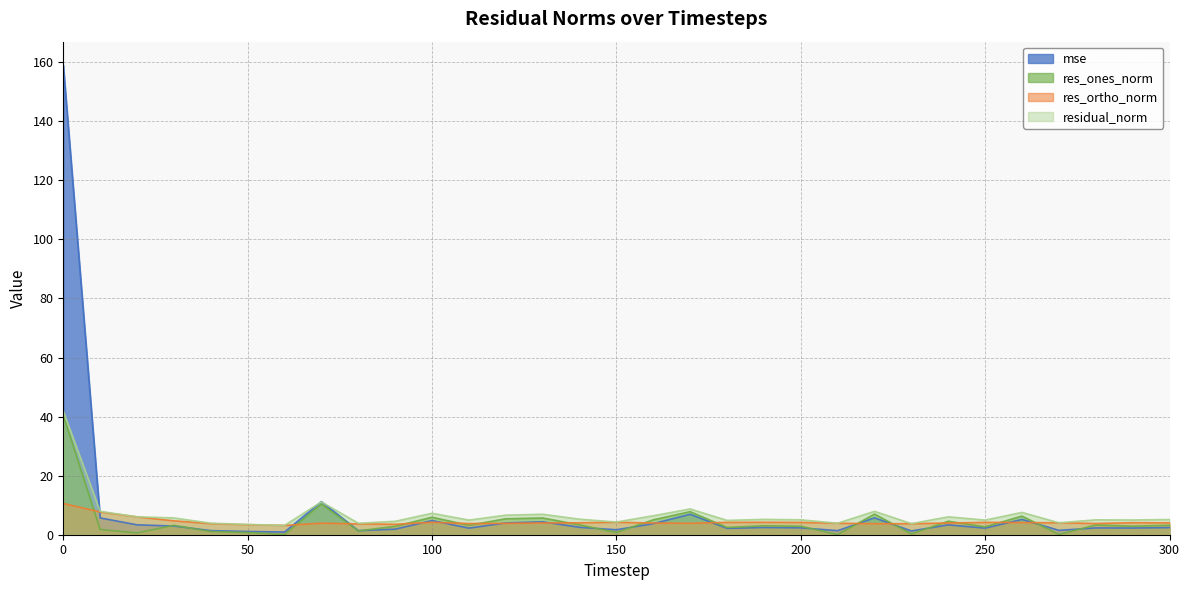

What are all the series names shown in the legend?

mse, res_ones_norm, res_ortho_norm, residual_norm